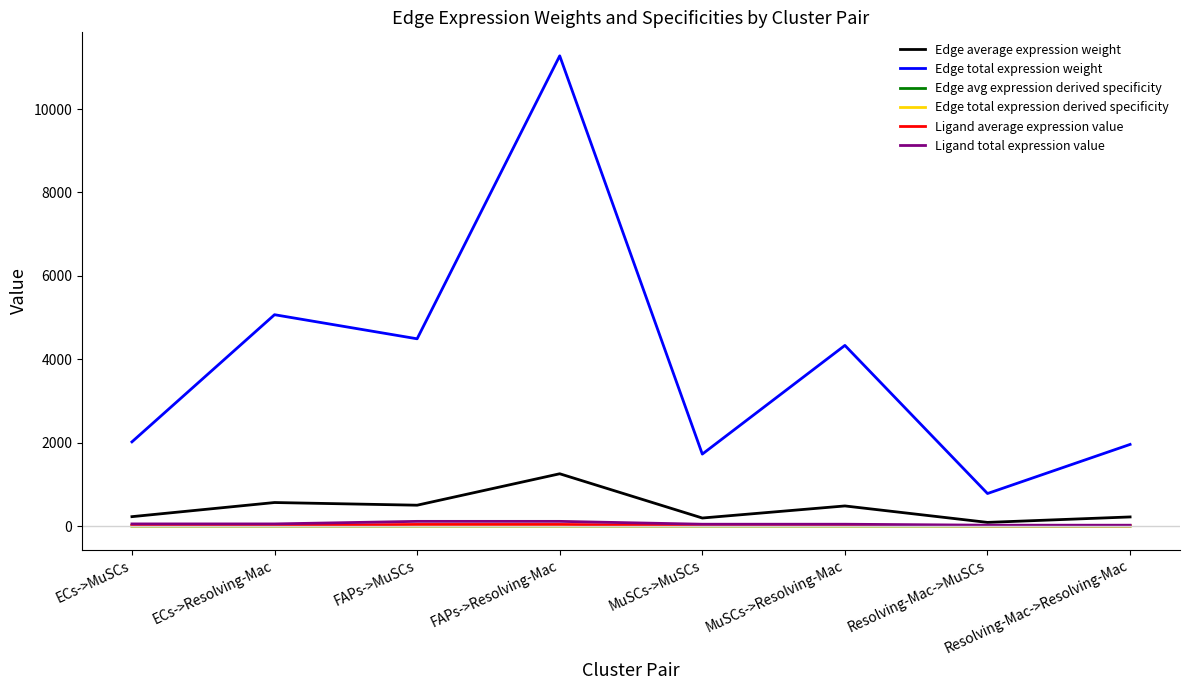

At which category is the sum across all series the highest?

FAPs->Resolving-Mac